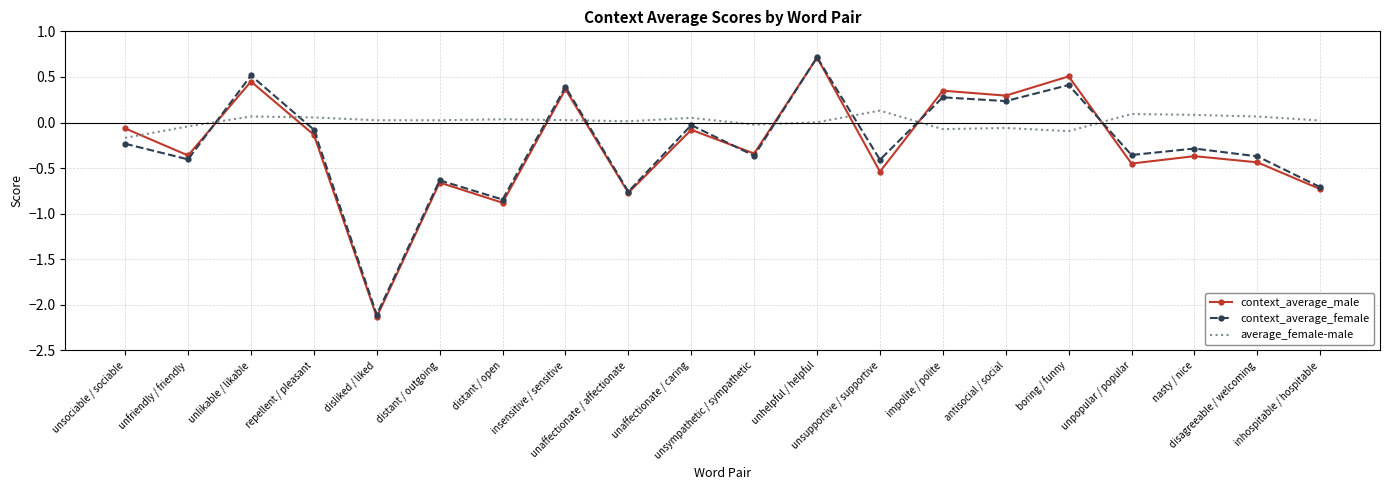

Where is the first local minimum for context_average_male?

unfriendly / friendly